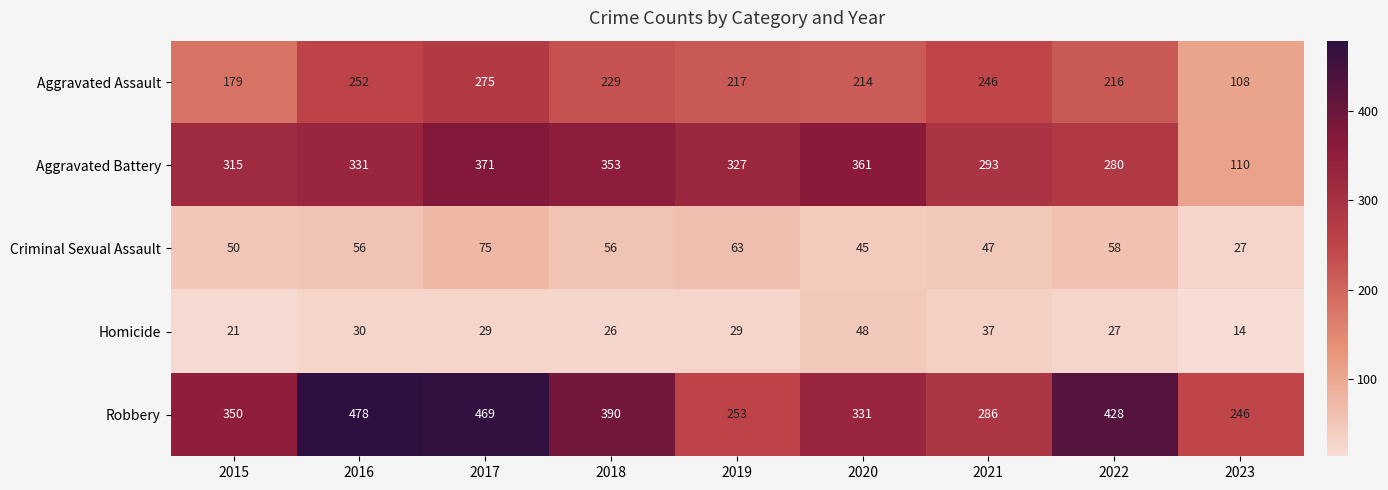

At 2021, list the series in order from smallest to largest.

Homicide, Criminal Sexual Assault, Aggravated Assault, Robbery, Aggravated Battery